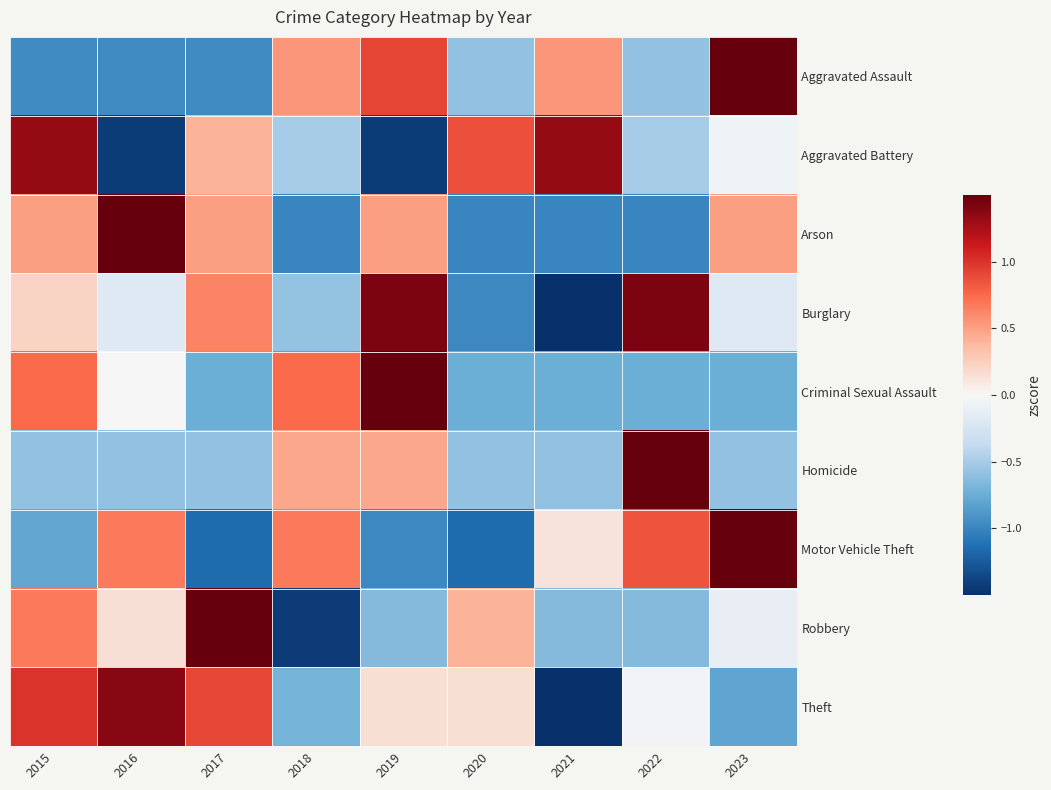

Between 2015 and 2016, which is larger?

2015